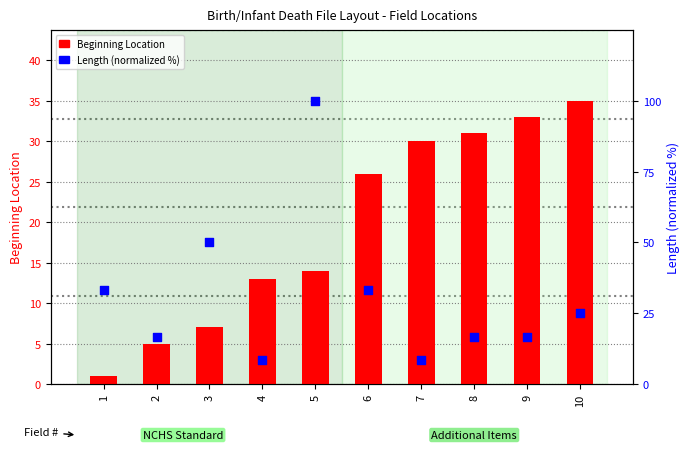

What are all the series names shown in the legend?

Beginning Location, Length (normalized)